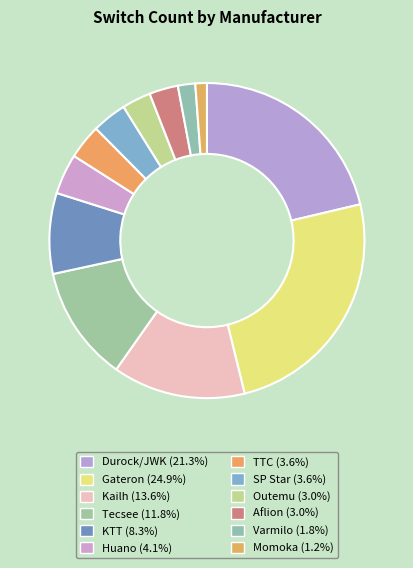

Count the number of slices in the pie.

12